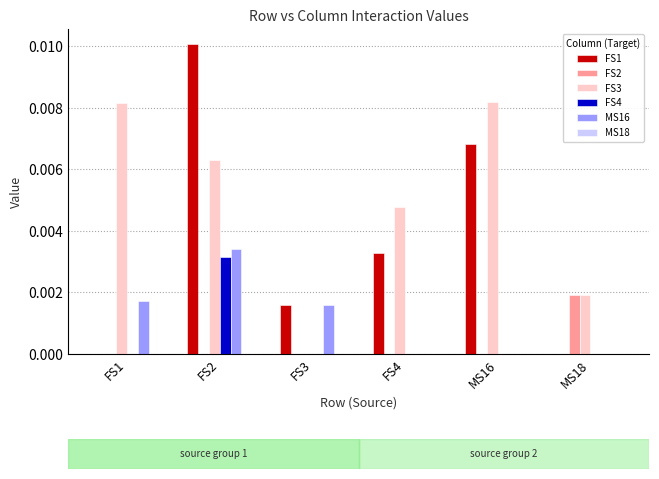

Which series changed the most between FS2 and MS16?

MS16